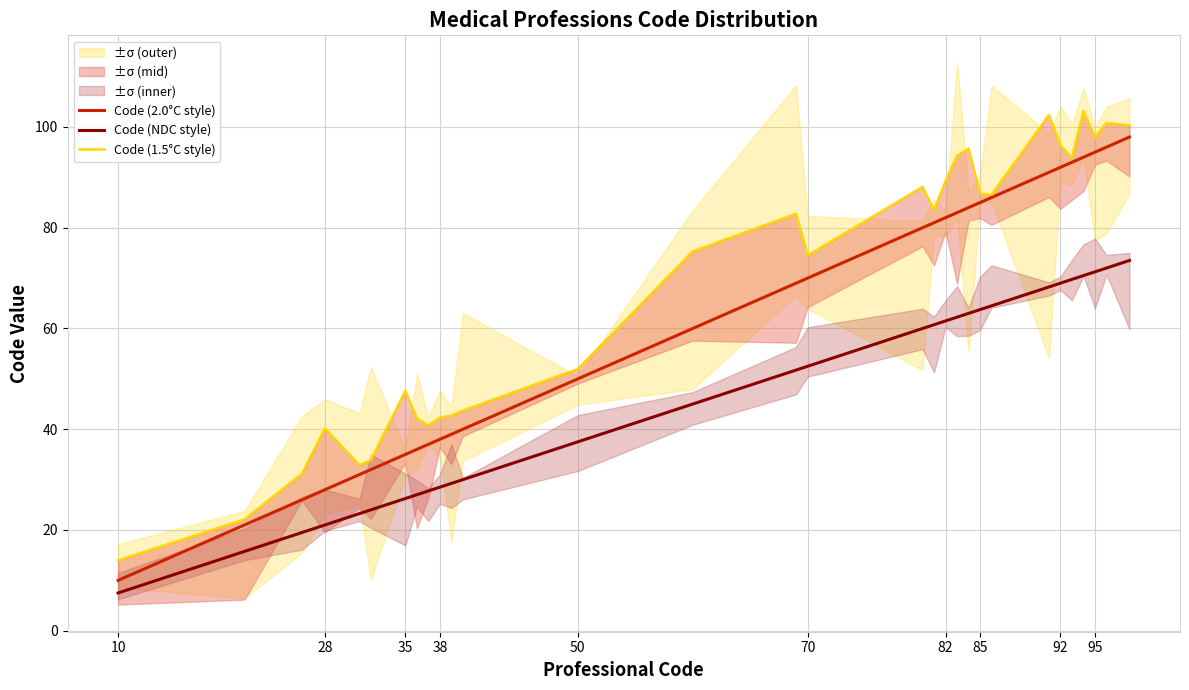

List the series in order of their overall mean, highest first.

Code (1.5°C style), Code (2.0°C style), Code (NDC style)